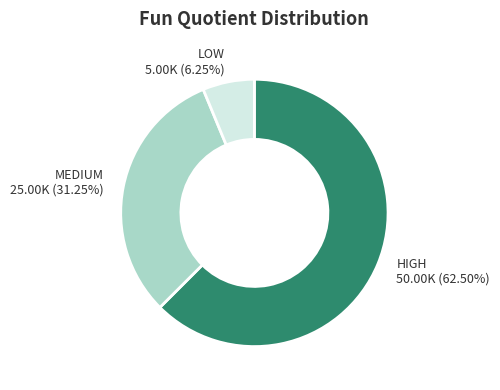

To the nearest percent, what is the difference between the largest and smallest slice percentages?

56%